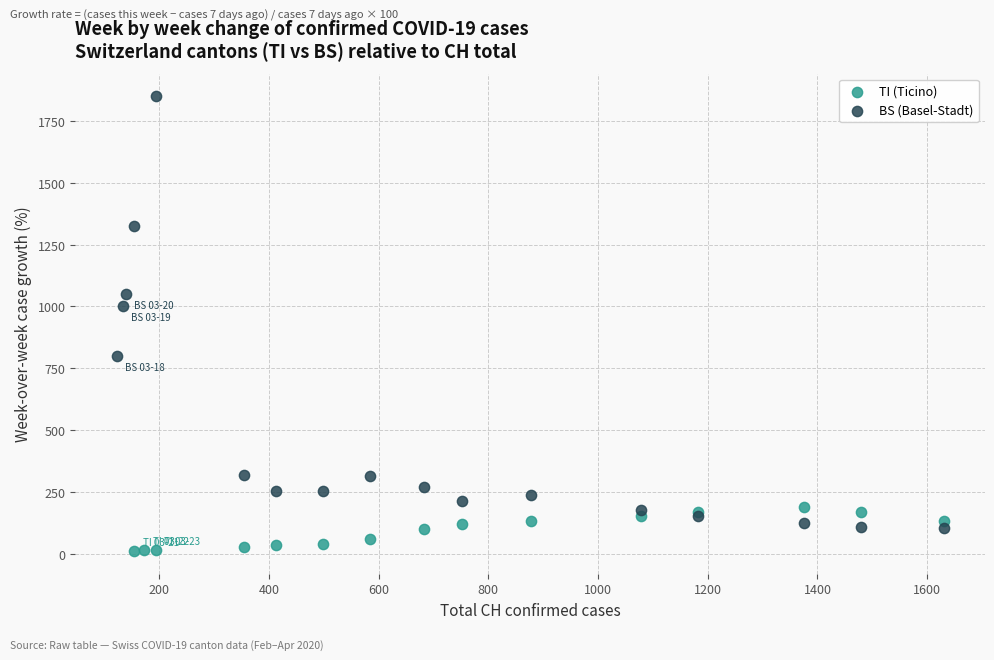

Which series contains the highest Y value?

BS (Basel-Stadt)